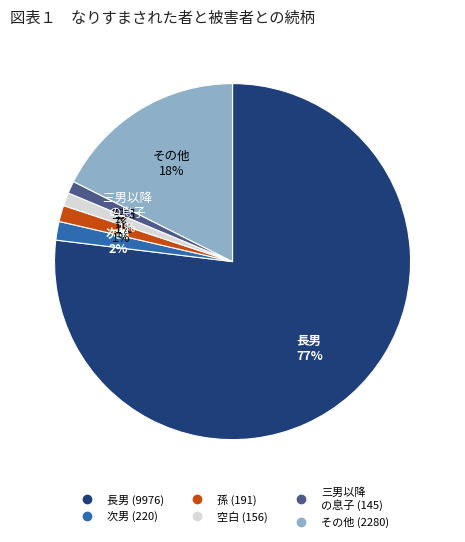

Does any single category account for the majority?

Yes